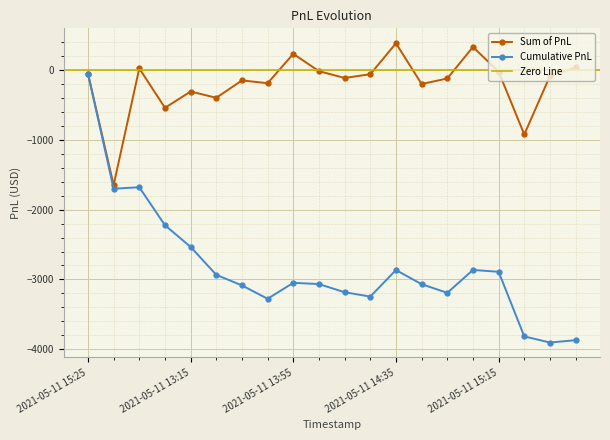

How many positive values are there?

5